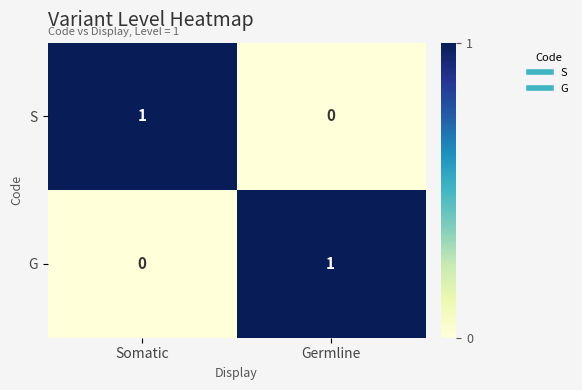

How many data points in S are less than 1?

1